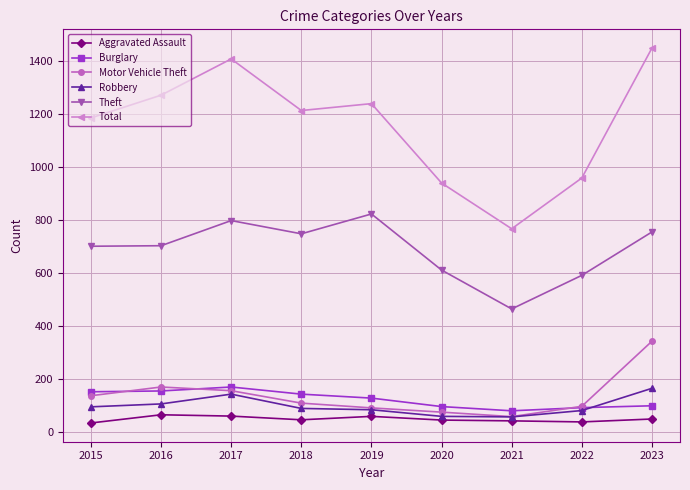

True or false: Aggravated Assault and Burglary intersect in this chart.

False